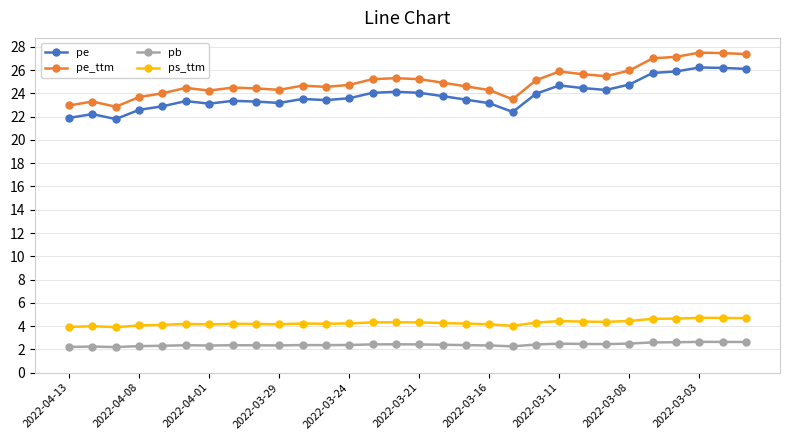

Which series has the largest range (max minus min)?

pe_ttm